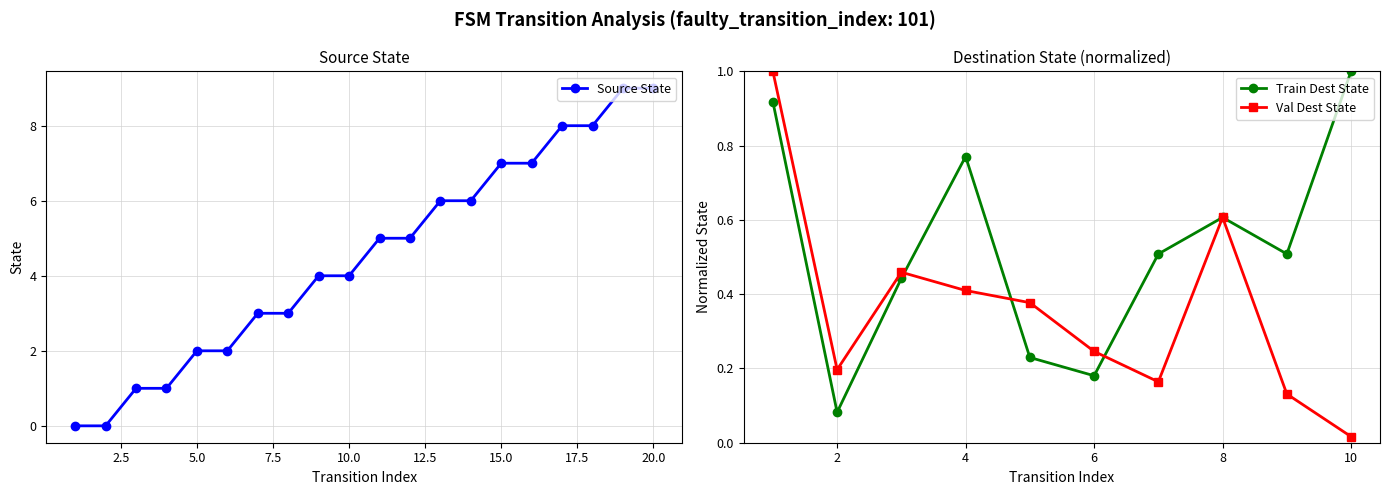

Reading left to right, extract all data points from this chart.

1=0	2=0	3=1	4=1	5=2	6=2	7=3	8=3	9=4	10=4	11=5	12=5	13=6	14=6	15=7	16=7	17=8	18=8	19=9	20=9